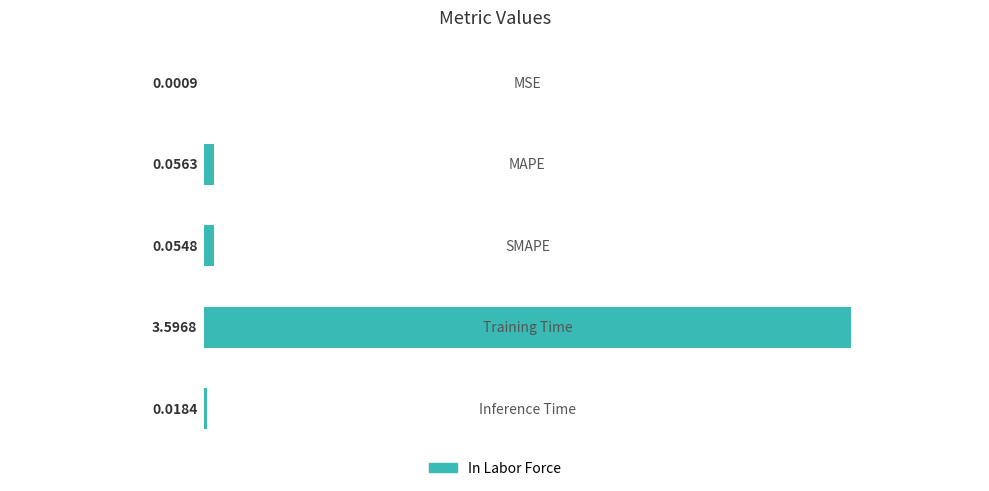

What is the sum of all values?

3.7